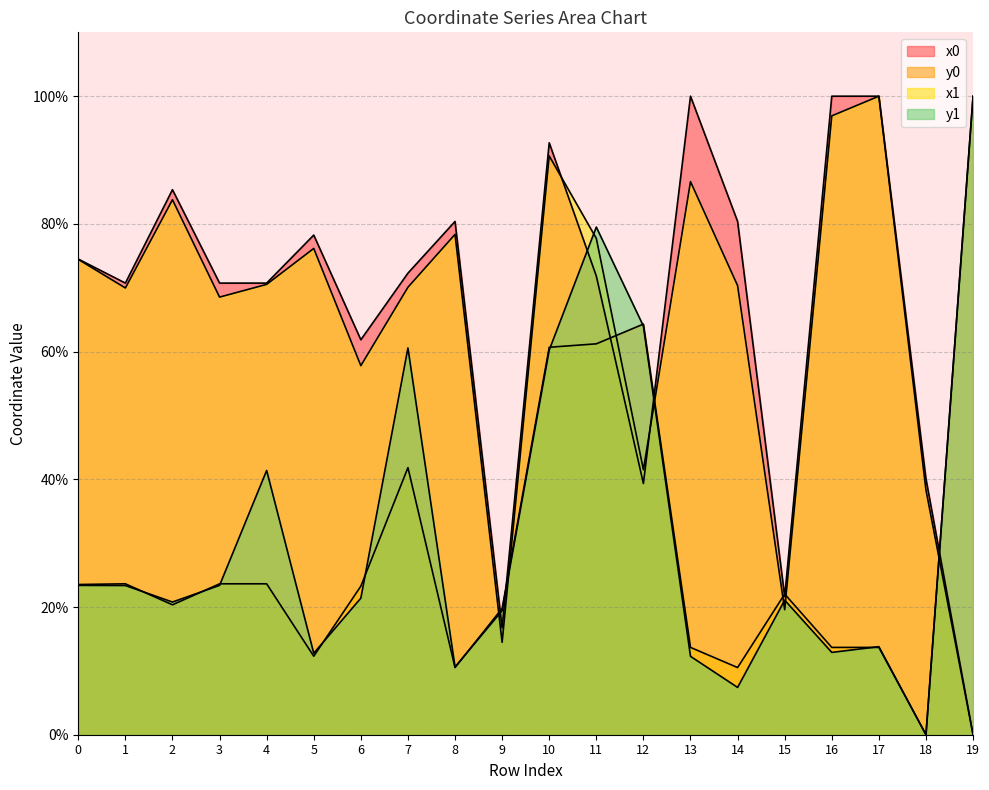

Which series has the largest total across all categories?

x0